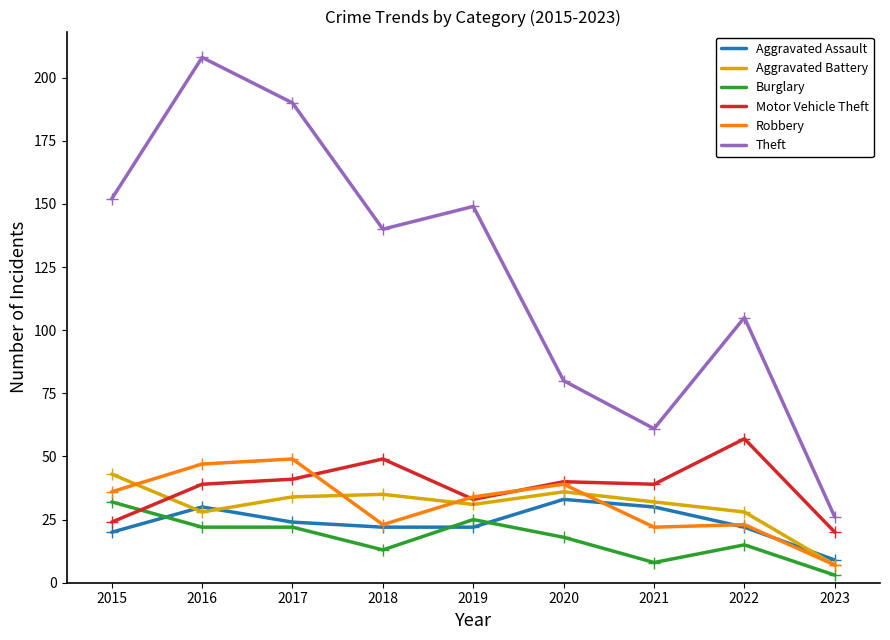

What is the difference between the highest and lowest values at 2021?

53